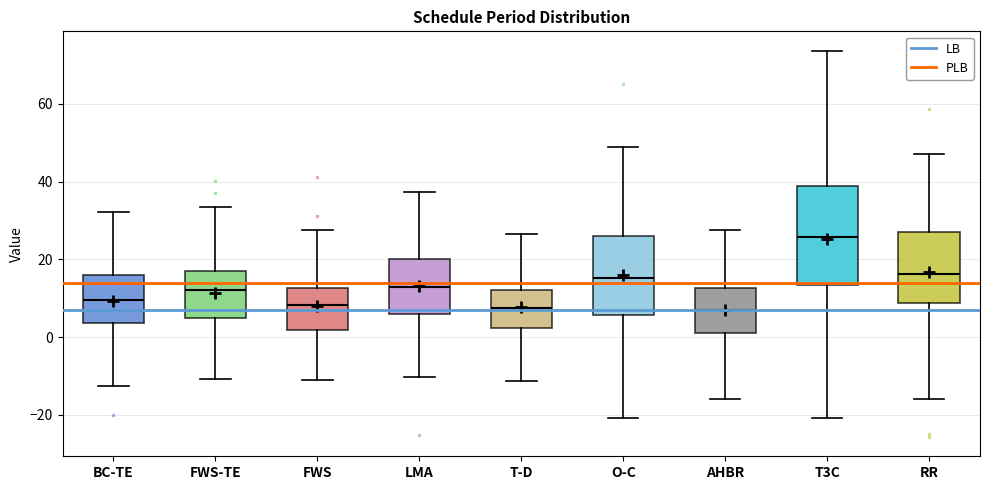

Reading left to right, read every box against the y-axis: the position of its median line, the range the box covers, and the ends of its whiskers. The values are not printed on the chart, so give them approximately, as read against the axis.

BC-TE: median 10, box 4 to 16, whiskers -12 to 32
FWS-TE: median 12, box 4 to 18, whiskers -10 to 34
FWS: median 8, box 2 to 12, whiskers -10 to 28
LMA: median 12, box 6 to 20, whiskers -10 to 38
T-D: median 8, box 2 to 12, whiskers -12 to 26
O-C: median 16, box 6 to 26, whiskers -20 to 48
AHBR: median 8, box 2 to 12, whiskers -16 to 28
T3C: median 26, box 14 to 38, whiskers -20 to 74
RR: median 16, box 8 to 28, whiskers -16 to 48